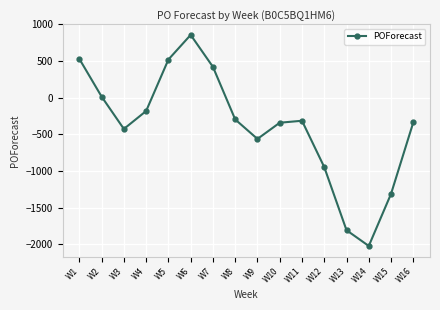

Which label corresponds to the smallest value in the chart?

W14